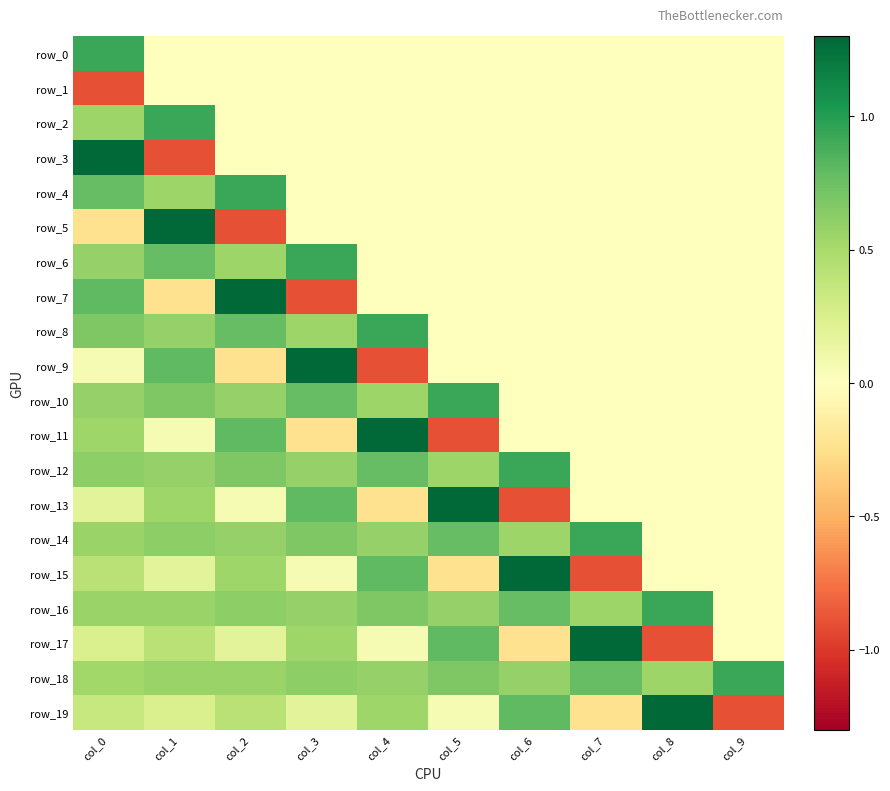

How many data points in row_19 are less than 0?

2